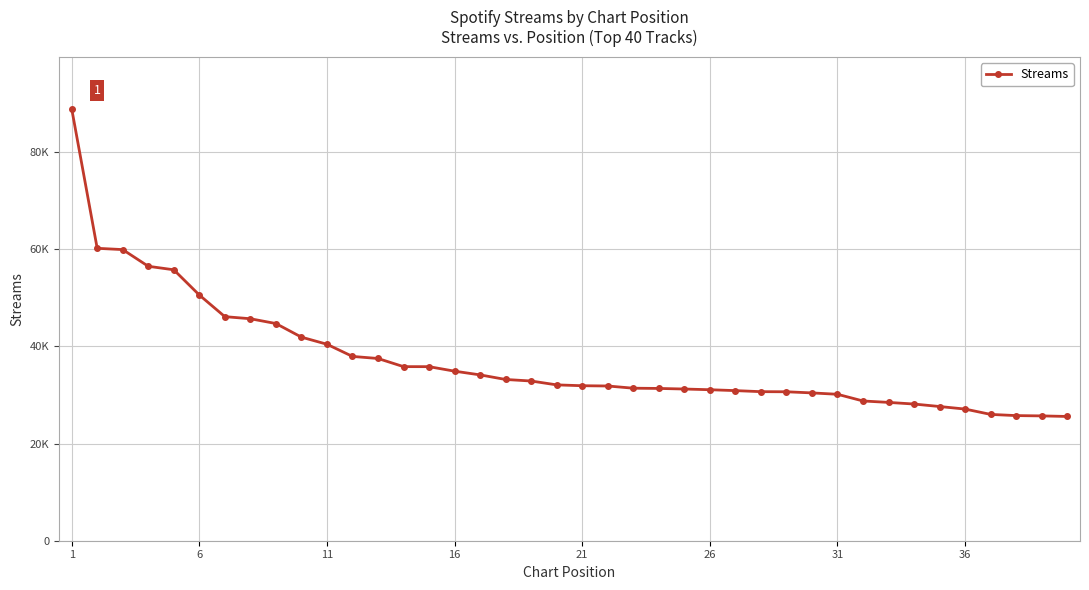

What is the average value?

37240